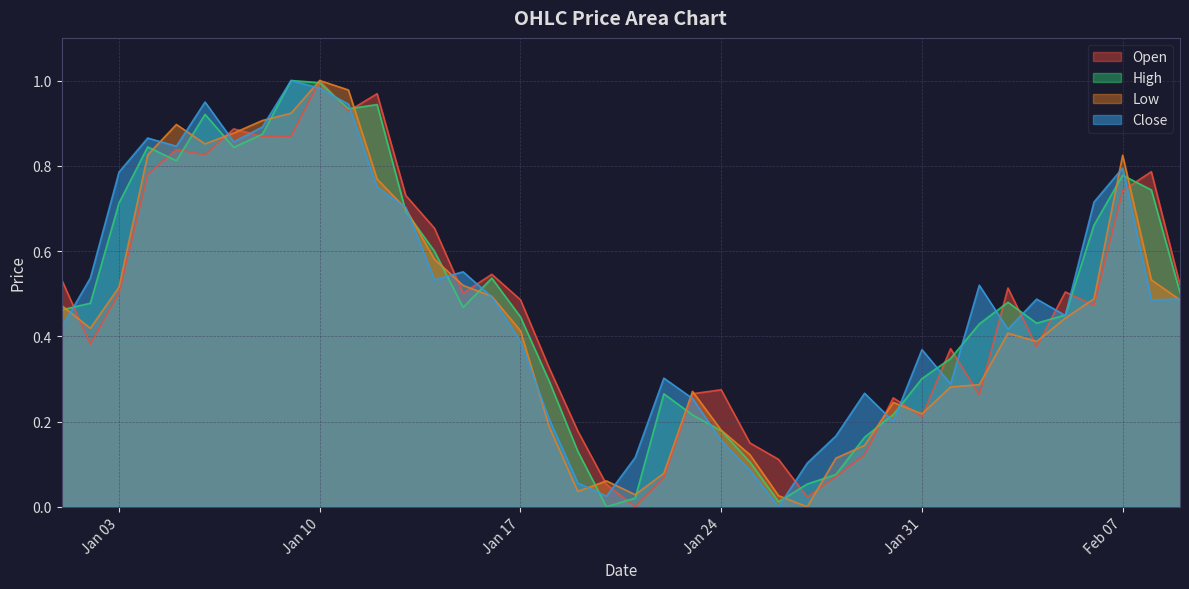

How many lines are shown in the chart?

4